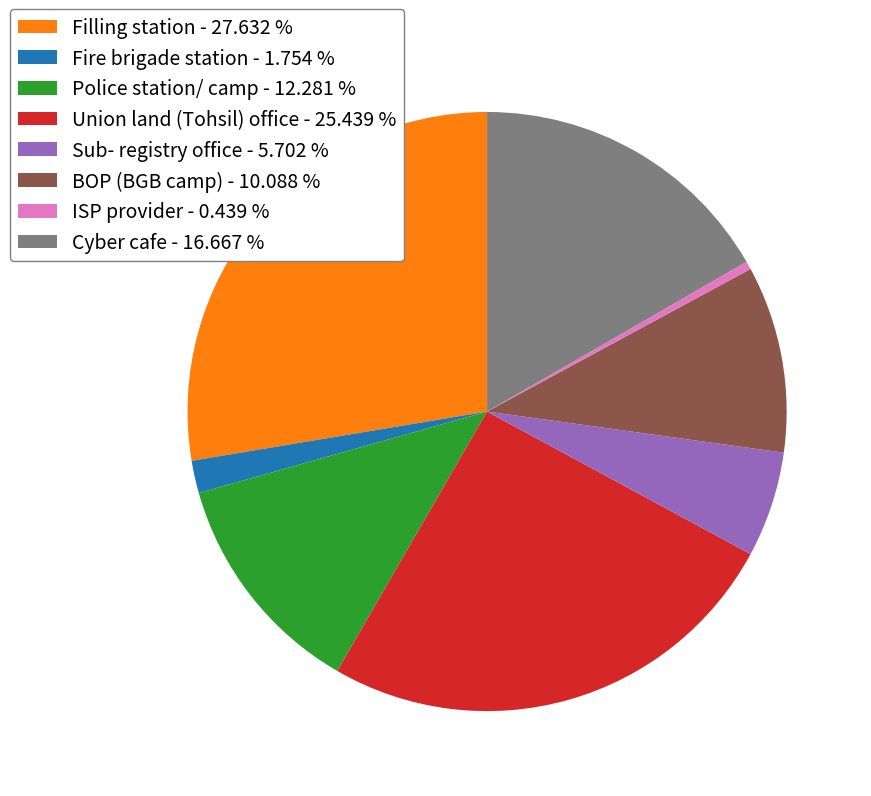

Do Filling station and Fire brigade station together represent more than half of the pie?

No